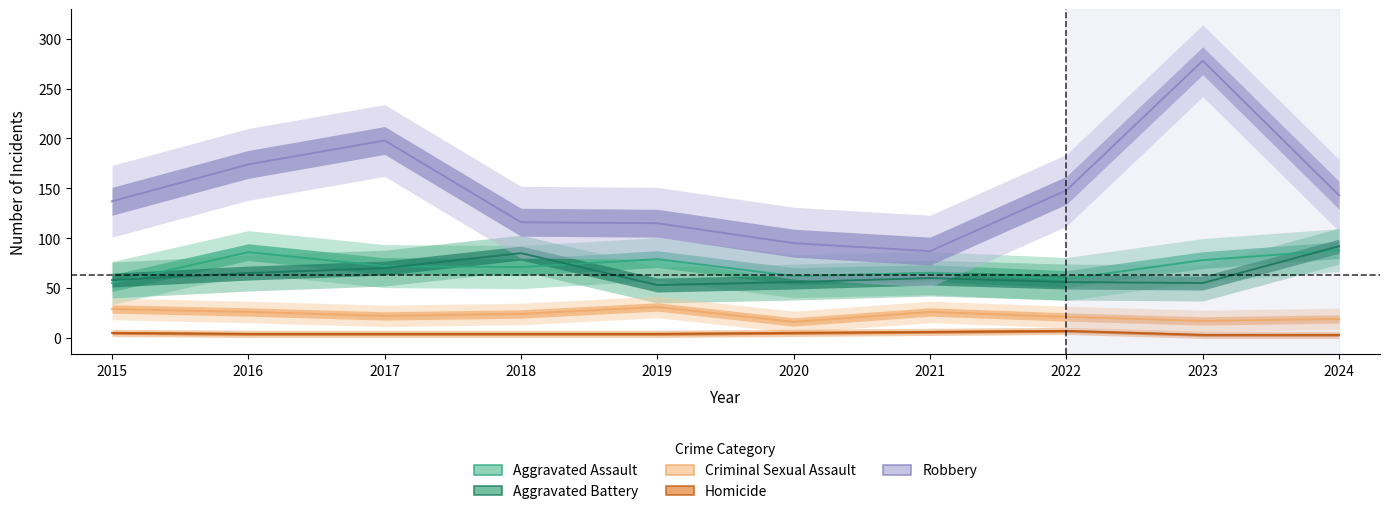

True or false: Robbery has a value of 86 at 2017.

False